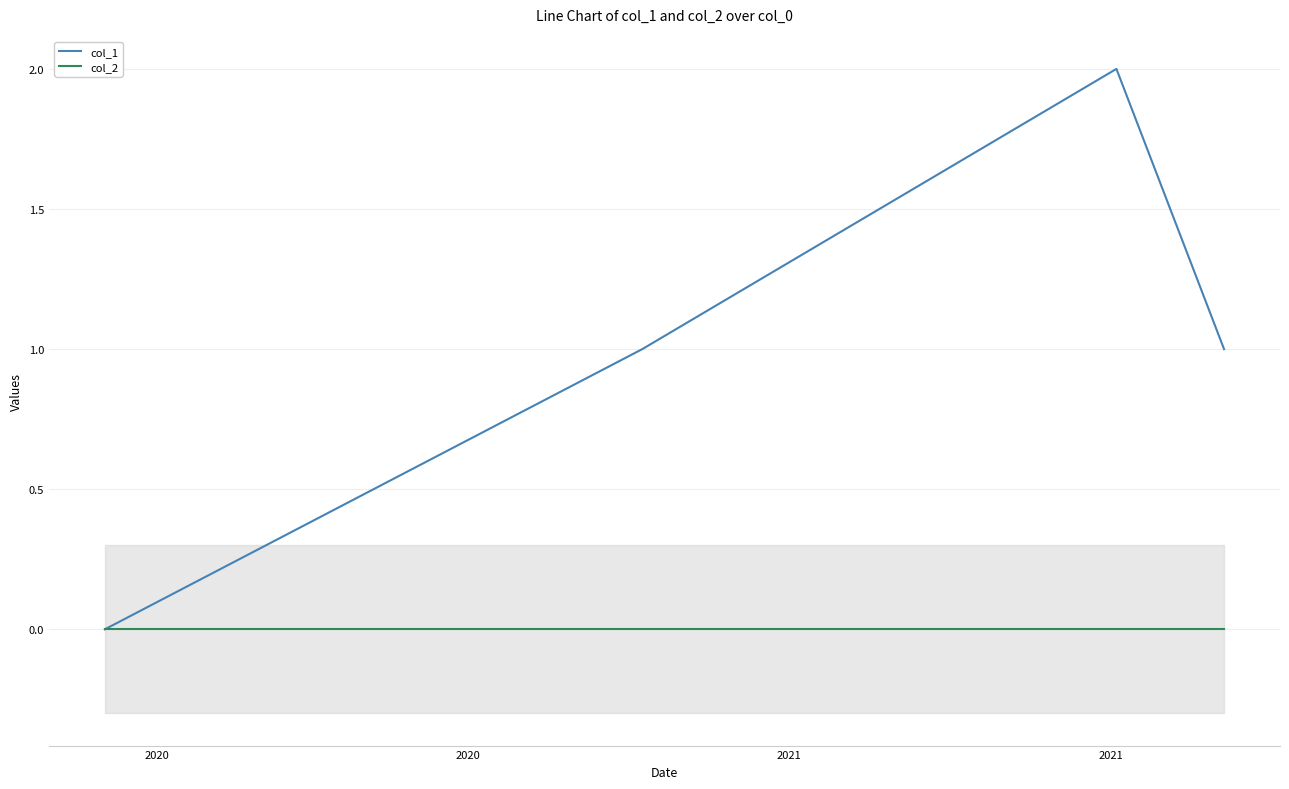

Which series has the largest total across all categories?

col_1